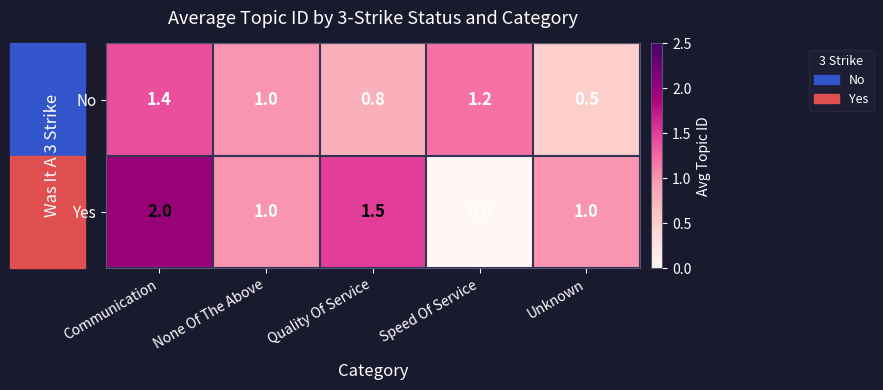

Which category has the highest value across all series?

Communication